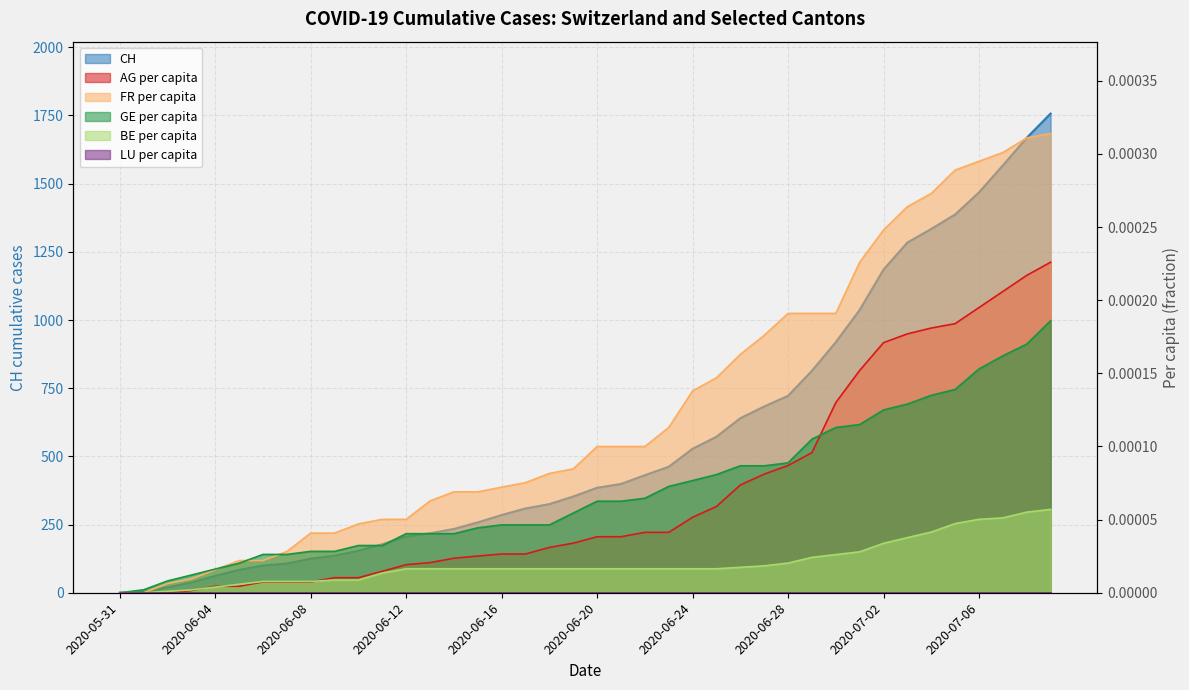

What is the spread (max minus min) of values at 2020-06-01?

3.0